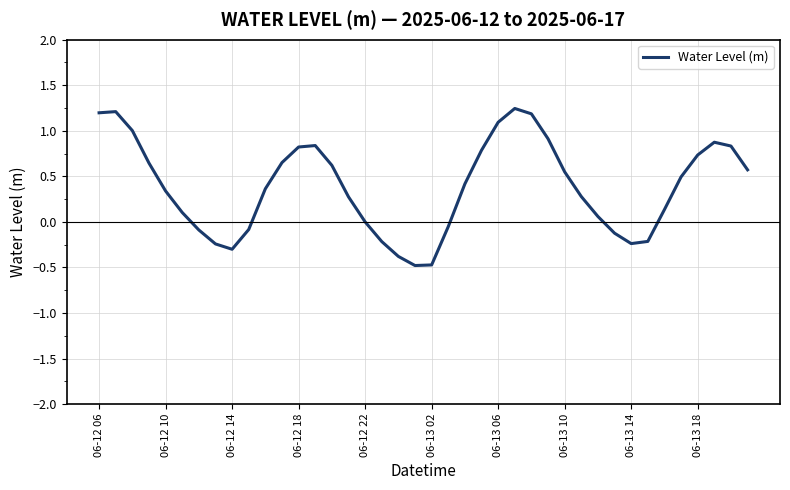

What is the minimum value shown in the chart?

-0.5